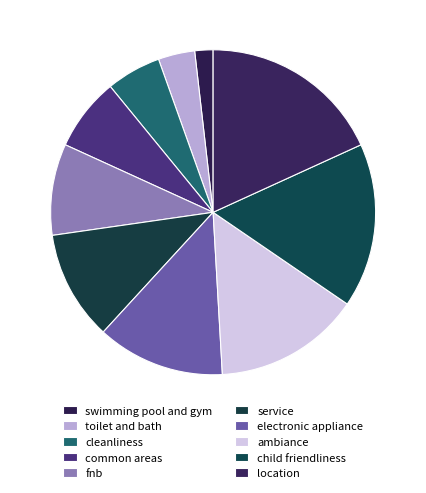

To the nearest percent, what portion does service represent?

11%